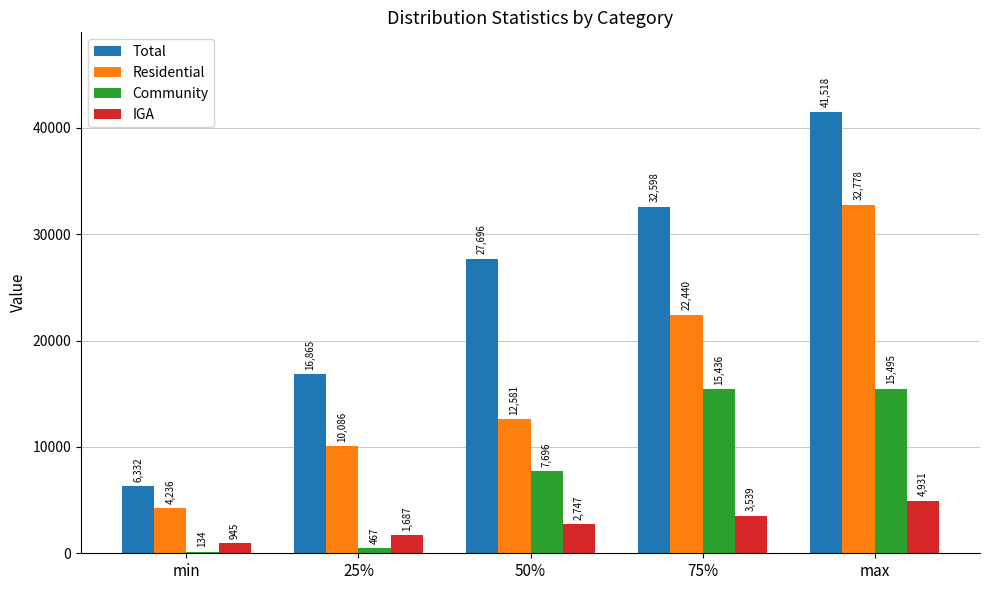

Is the value of Residential at 50% greater than the value of IGA at min?

Yes